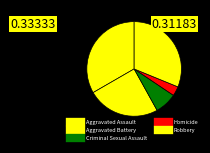

True or false: Aggravated Assault accounts for 33% of the total.

True